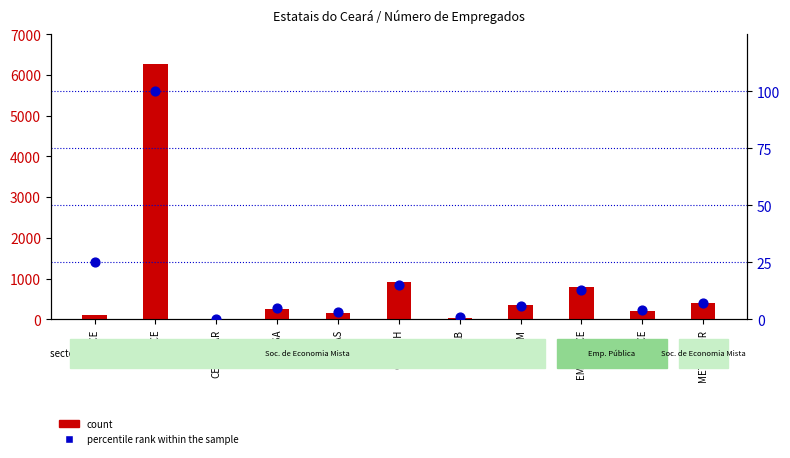

Which series has the largest Y range (max minus min)?

count